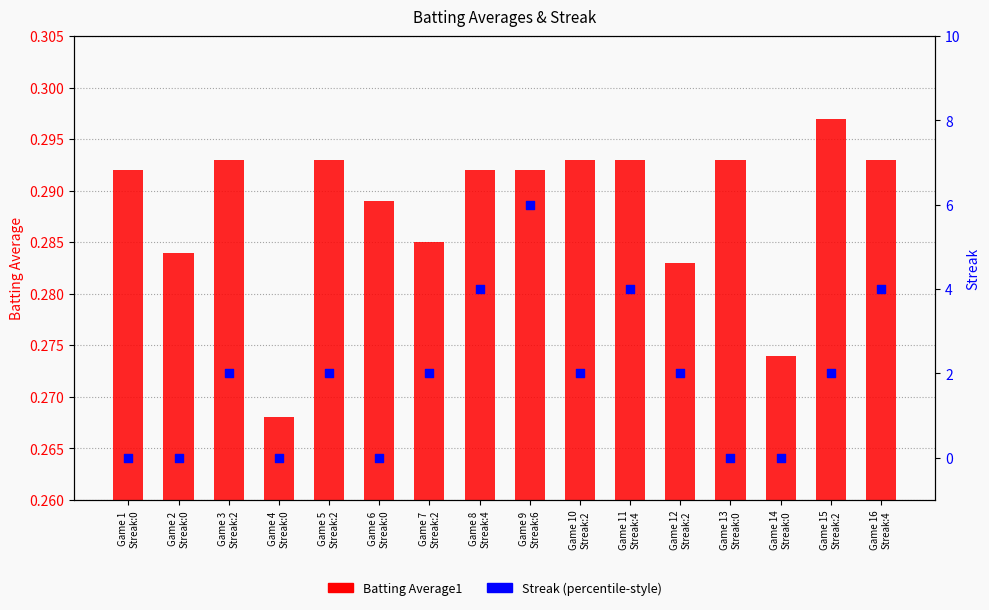

Is the value of Batting Average1 at Game 14
Streak:0 greater than the value of Streak at Game 10
Streak:2?

No